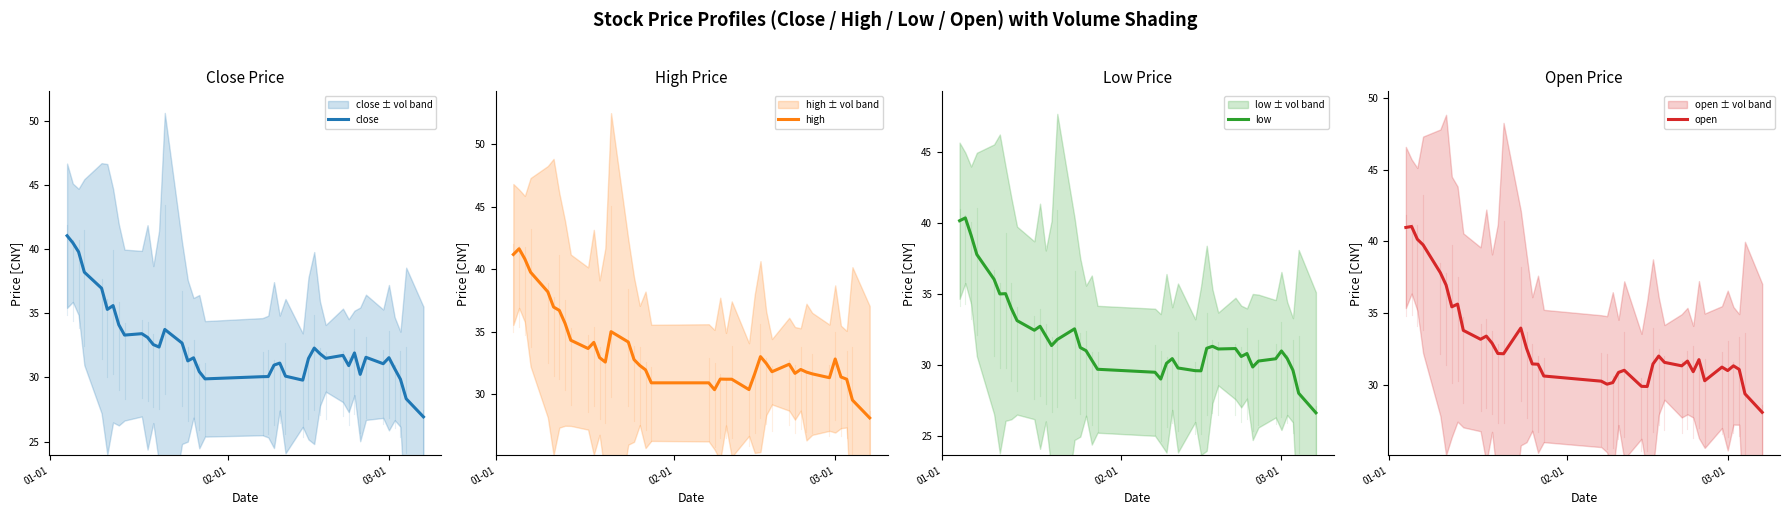

What is the maximum value for close?

41.0